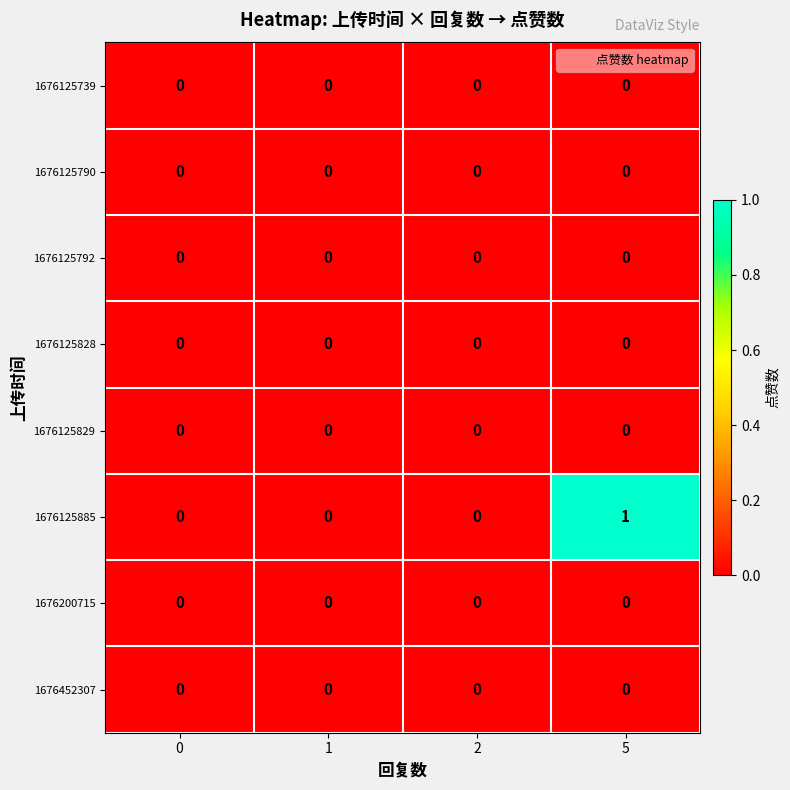

Is it true that 1676125739 equals 0 at 5?

True